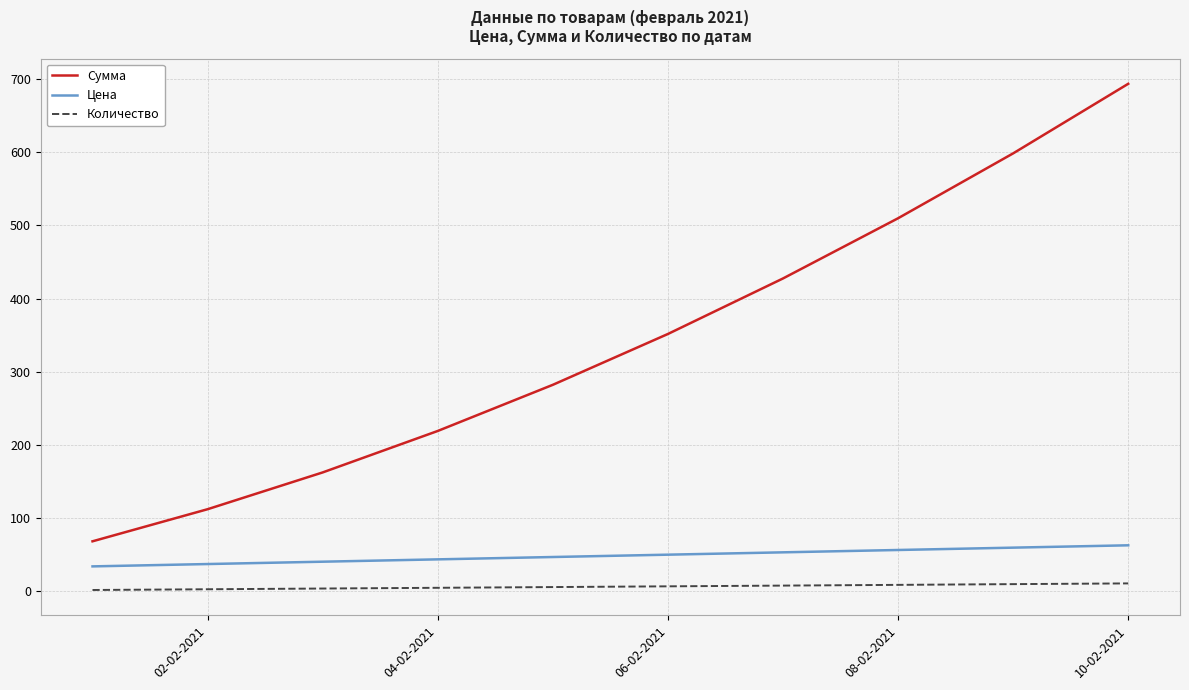

What is the greatest value displayed?

693.2